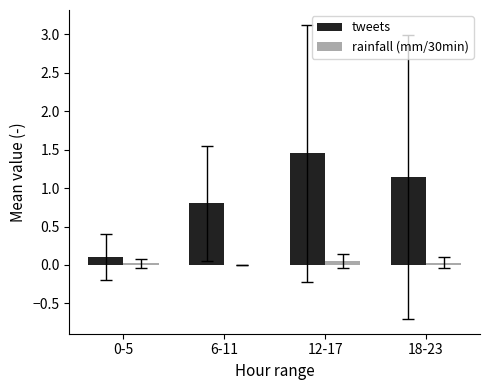

Which series has the largest range (max minus min)?

tweets